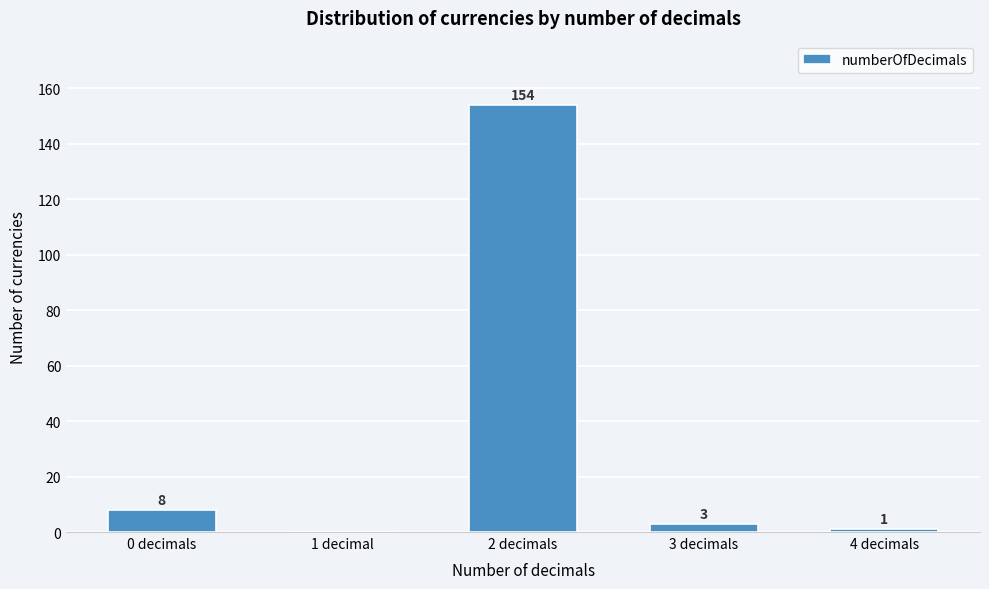

Reading right to left, transcribe all the data shown in this chart.

4 decimals=1	3 decimals=3	2 decimals=154	1 decimal=0	0 decimals=8